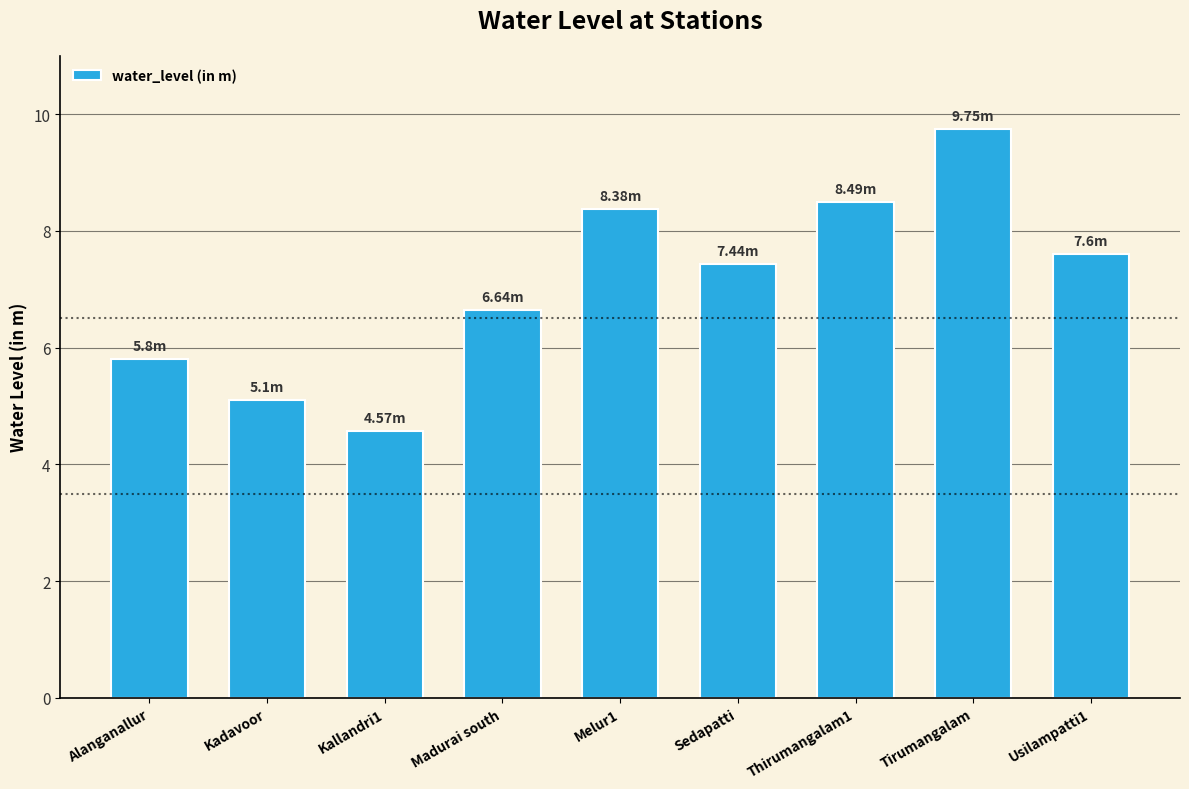

Does the chart contain any negative values?

No